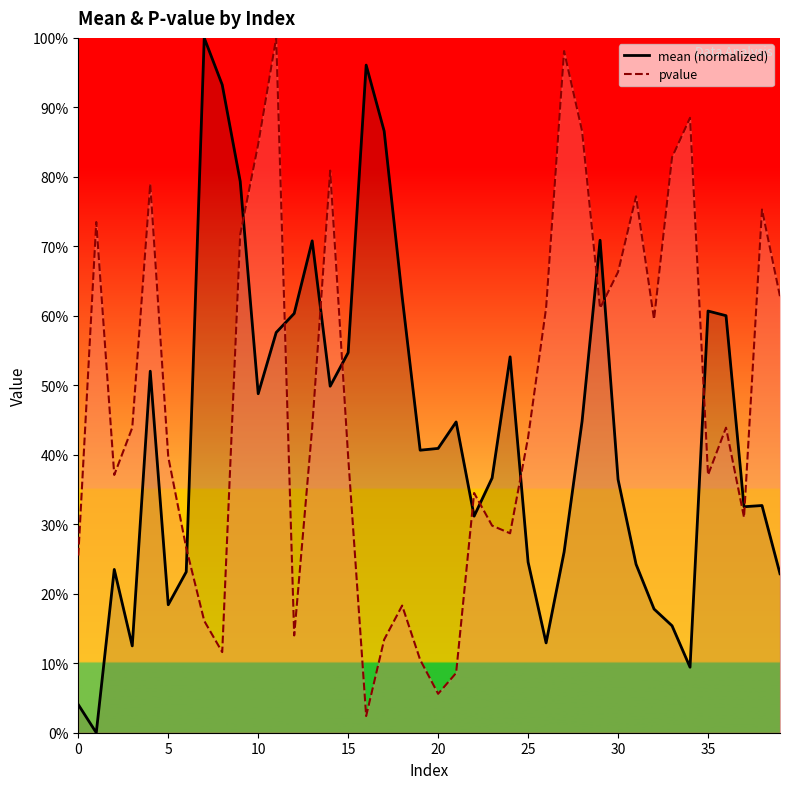

Reading left to right, extract all data points from this chart.

mean: 0=0.0	1=0.0	2=0.2	3=0.1	4=0.5	5=0.2	6=0.2	7=1.0	8=0.9	9=0.8	10=0.5	11=0.6	12=0.6	13=0.7	14=0.5	15=0.5	16=1.0	17=0.9	18=0.6	19=0.4	20=0.4	21=0.4	22=0.3	23=0.4	24=0.5	25=0.2	26=0.1	27=0.3	28=0.4	29=0.7	30=0.4	31=0.2	32=0.2	33=0.2	34=0.1	35=0.6	36=0.6	37=0.3	38=0.3	39=0.2
pvalue: 0=0.3	1=0.7	2=0.4	3=0.4	4=0.8	5=0.4	6=0.3	7=0.2	8=0.1	9=0.7	10=0.8	11=1.0	12=0.1	13=0.4	14=0.8	15=0.4	16=0.0	17=0.1	18=0.2	19=0.1	20=0.1	21=0.1	22=0.3	23=0.3	24=0.3	25=0.4	26=0.6	27=1.0	28=0.9	29=0.6	30=0.7	31=0.8	32=0.6	33=0.8	34=0.9	35=0.4	36=0.4	37=0.3	38=0.8	39=0.6